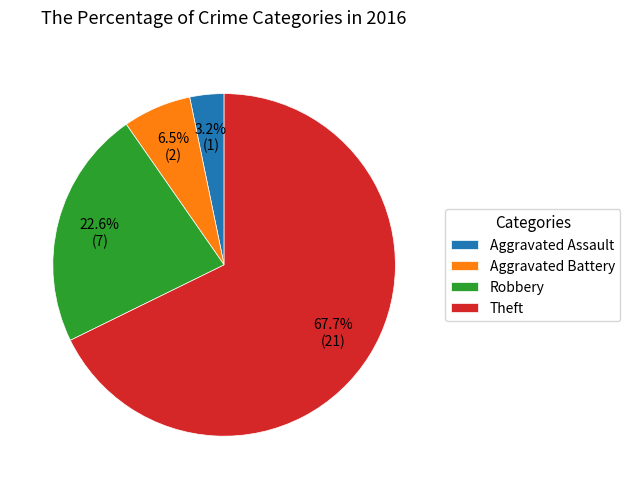

What is the ratio of the value at Aggravated Battery to the value at Aggravated Assault?

2.0